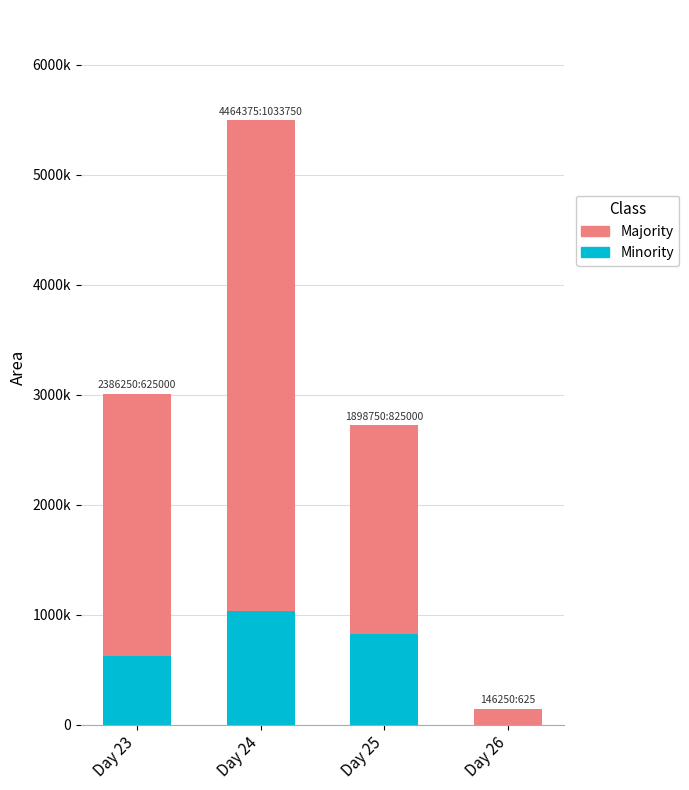

What are all the series names shown in the legend?

Majority, Minority